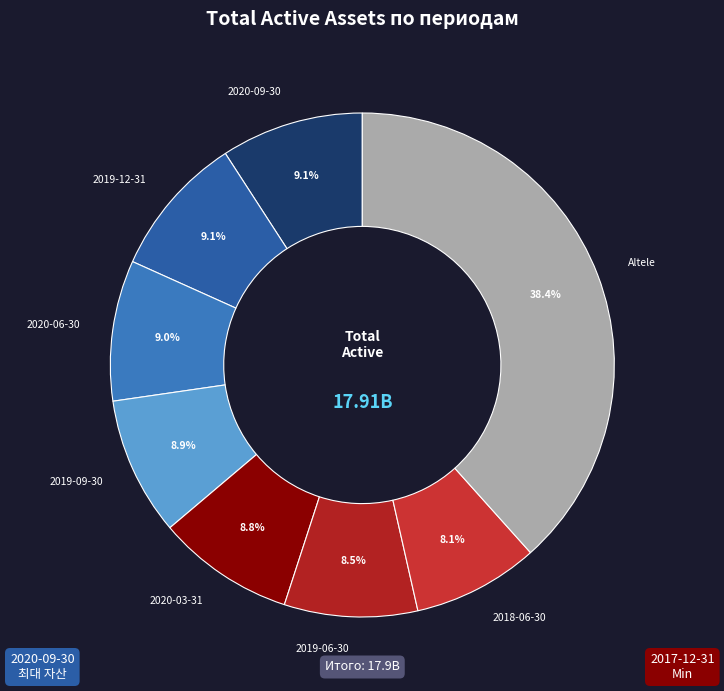

Does any single category account for the majority?

No